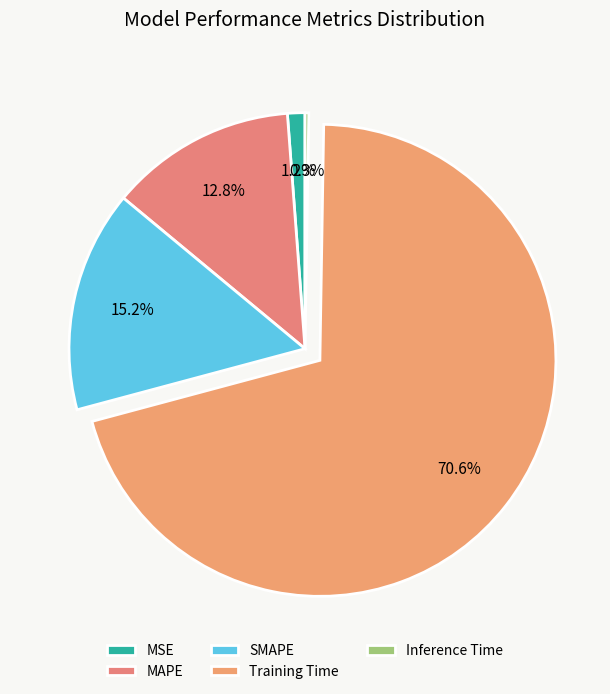

To the nearest percent, what is the difference between the largest and smallest slice percentages?

70%